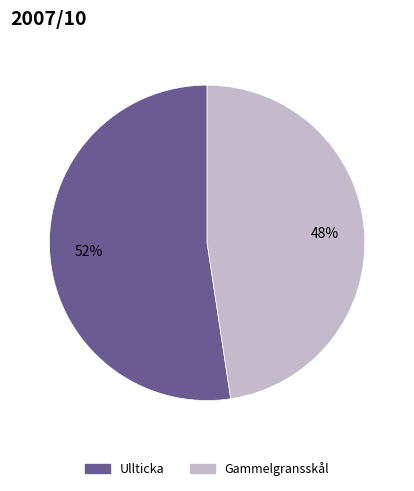

What is the majority slice?

Ullticka